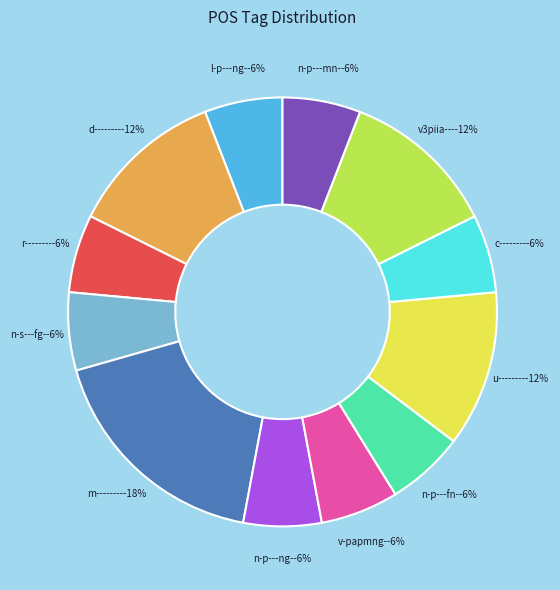

How many slices are in this pie chart?

12